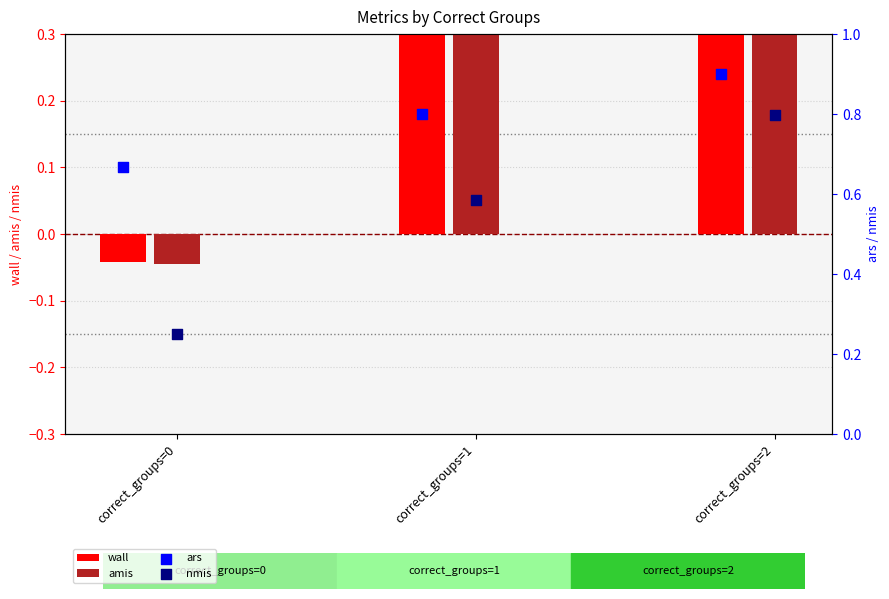

Which series contains the lowest Y value?

amis